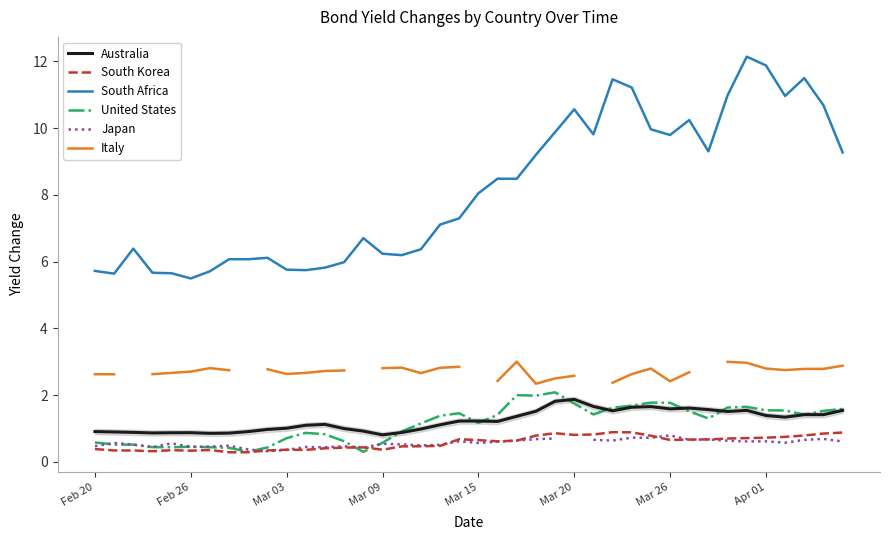

How many values in Italy are above zero?

34